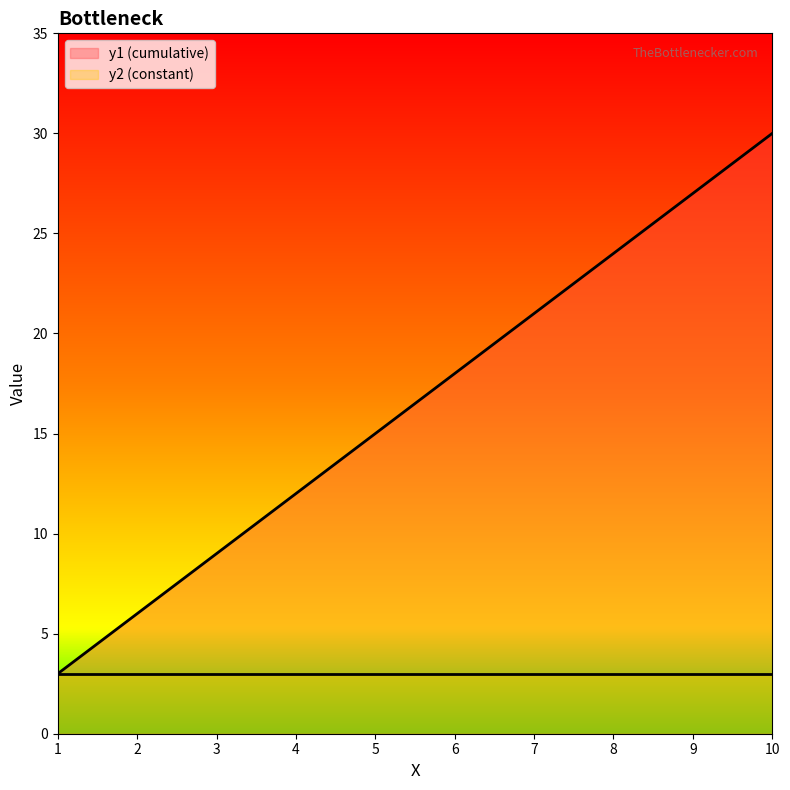

Which category has the highest value across all series?

10